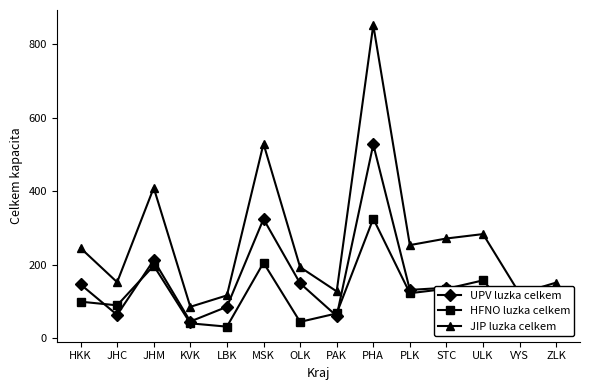

How many series are shown in this chart?

3